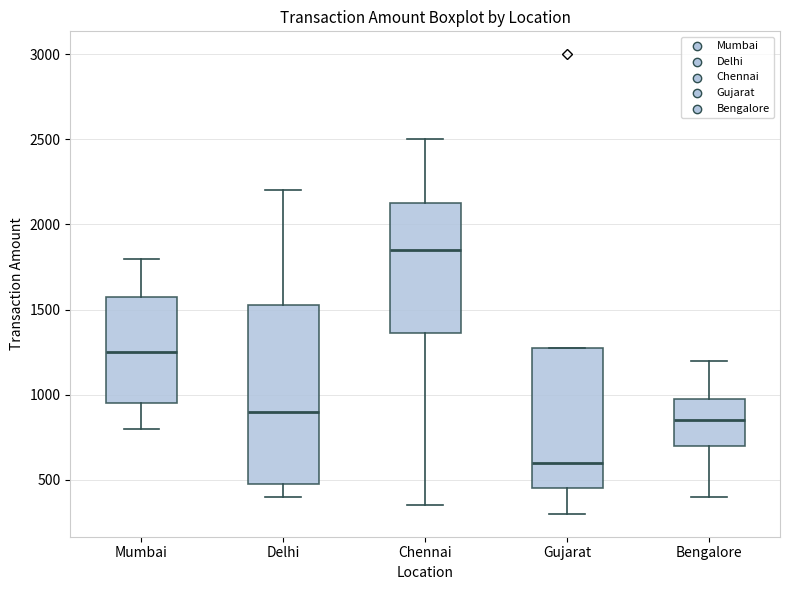

Which box is the tallest, from its lower edge to its upper edge?

Delhi